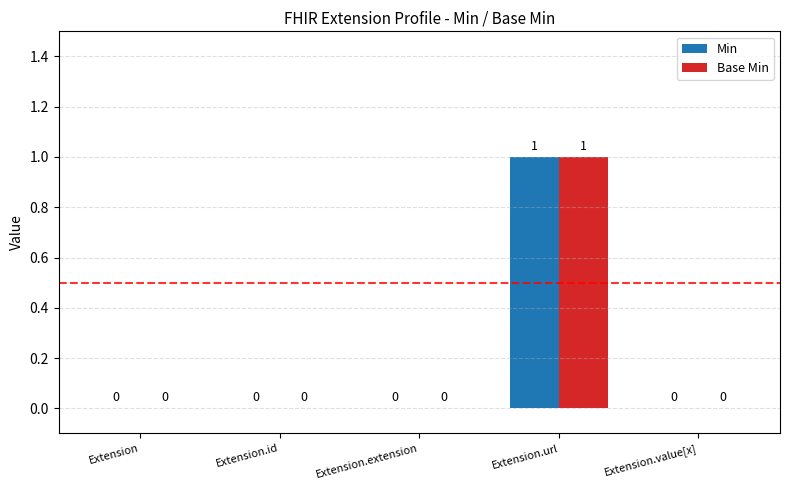

The value of Min at Extension.url is 2. True or false?

False